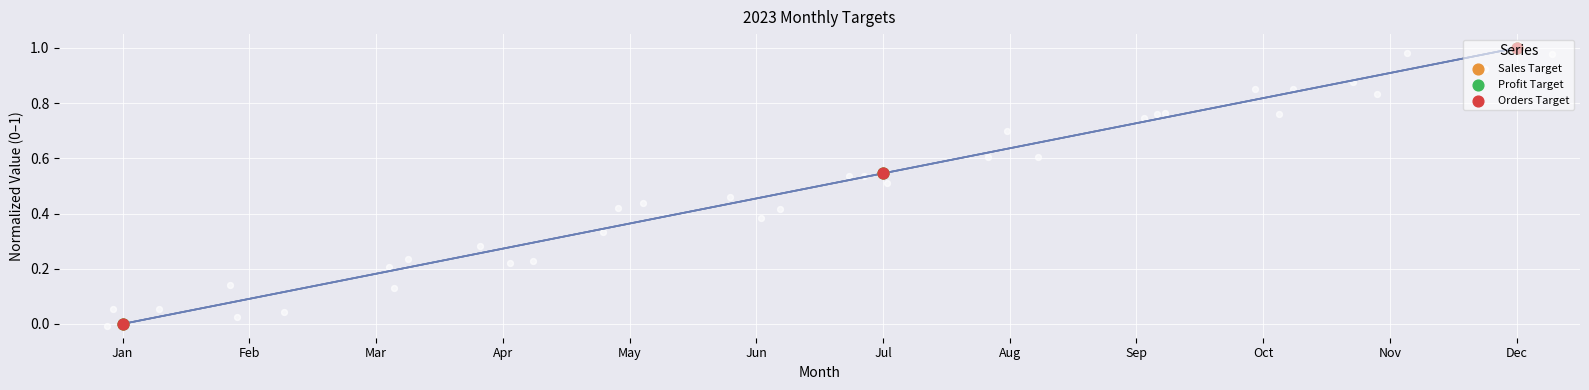

What is the total value across all series at Jul?

1.6